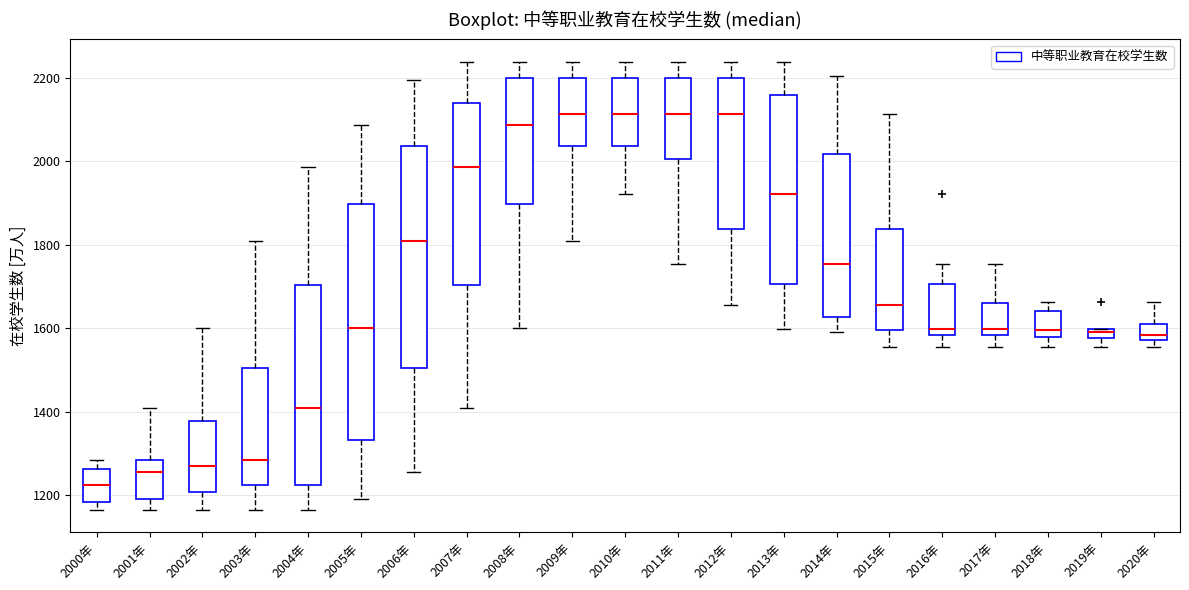

Where does the lower whisker of the box for 2013年 end on the y-axis? The values are not printed on the chart, so give them approximately, as read against the axis.

1600